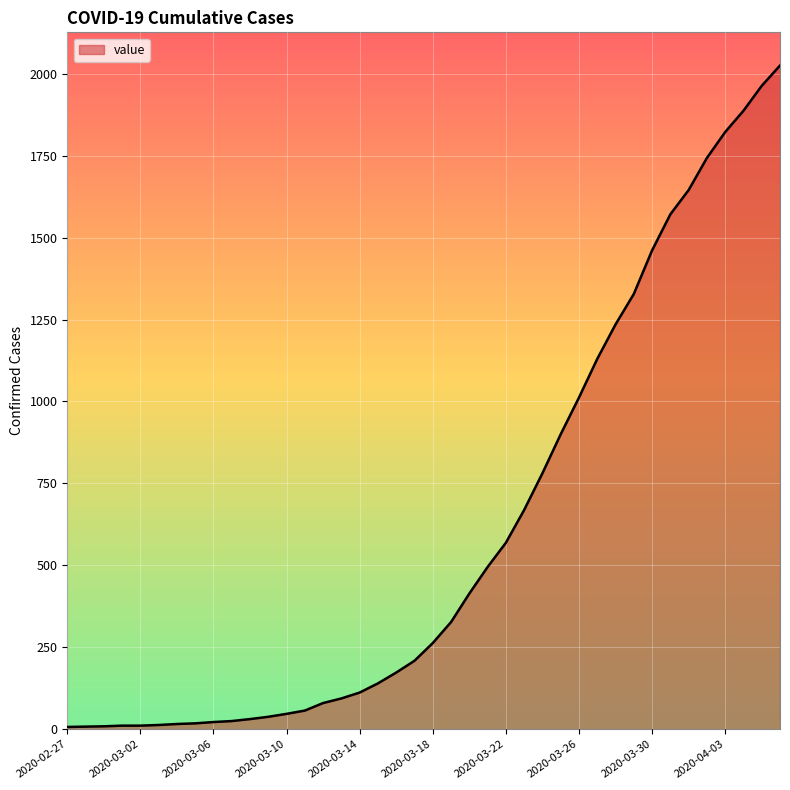

What is the greatest value displayed?

2025